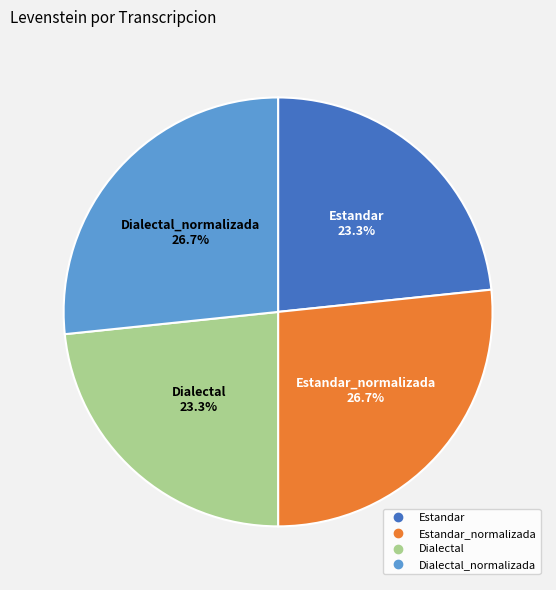

Does any single category account for the majority?

No